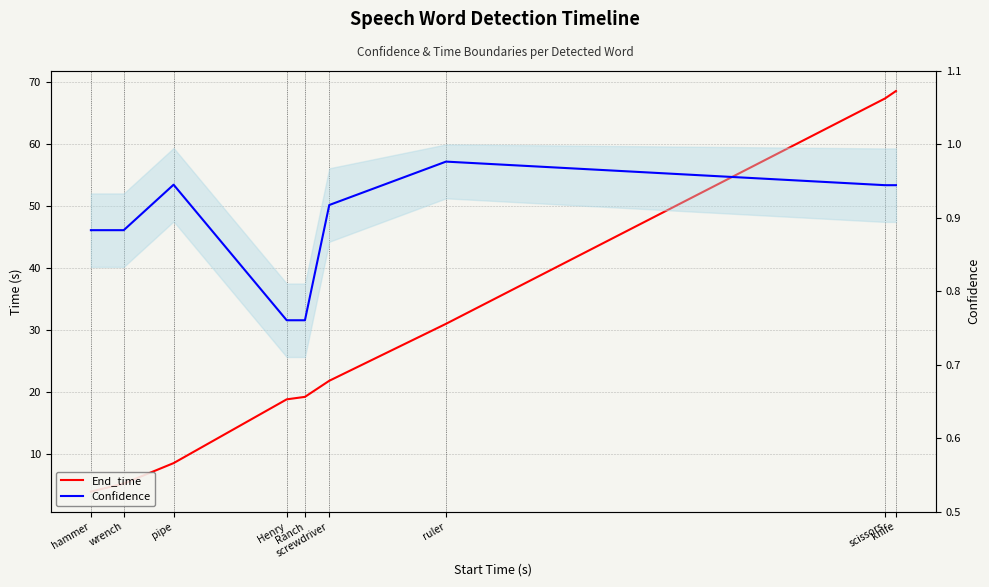

How many lines are shown in the chart?

2